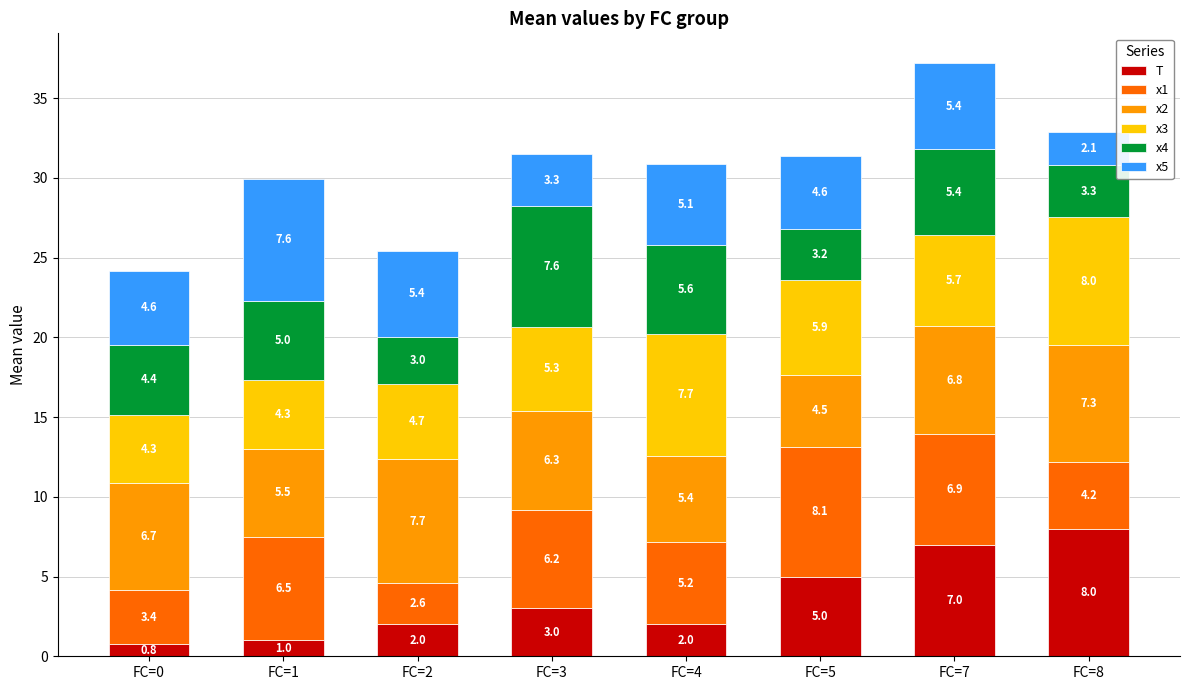

Count the T values in the range 2 to 7.

5